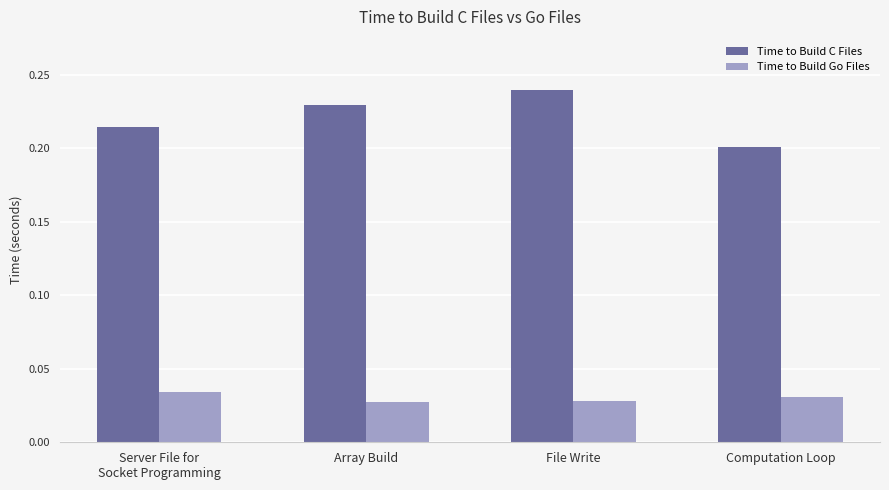

At how many categories does at least one series exceed 0?

4